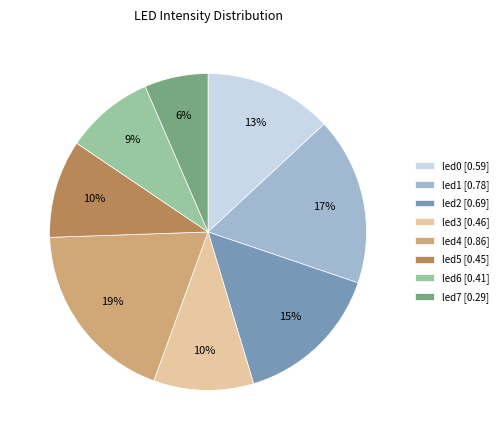

Combined, do led1 [0.78] and led6 [0.41] account for over 50%?

No